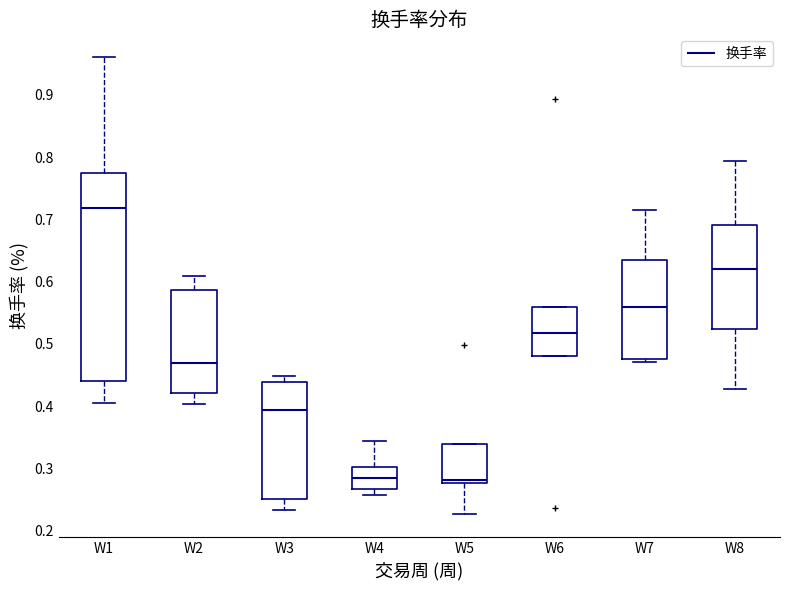

Where is the lower edge of the box for W5 on the y-axis? The values are not printed on the chart, so give them approximately, as read against the axis.

0.28